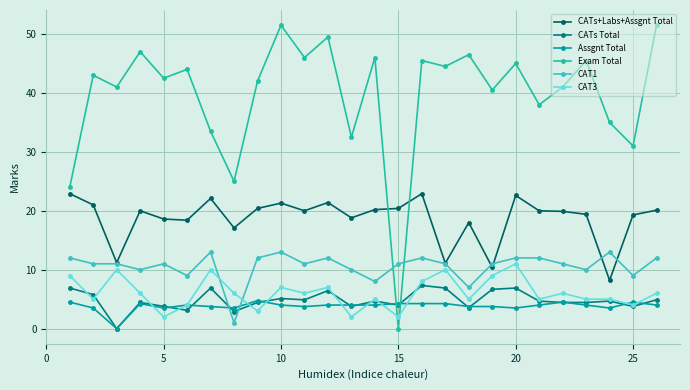

What is the value of the CATs+Labs+Assgnt Total point at the 12th from the left?

21.4